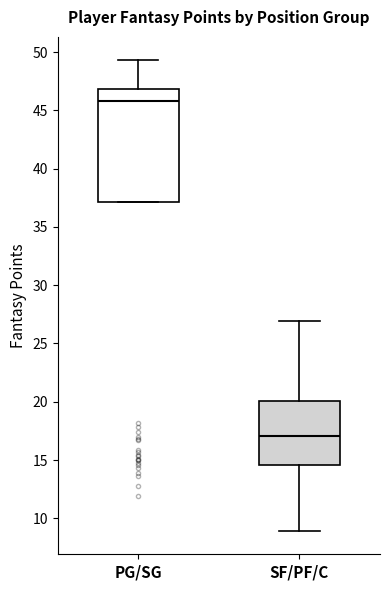

Reading left to right, transcribe this box plot: for each box, give where its median line is, the range the box spans, and where its two whiskers end, as read against the y-axis. The values are not printed on the chart, so give them approximately, as read against the axis.

PG/SG: median 46.0, box 37.0 to 47.0, whiskers 37.0 to 49.5
SF/PF/C: median 17.0, box 14.5 to 20.0, whiskers 9.0 to 27.0